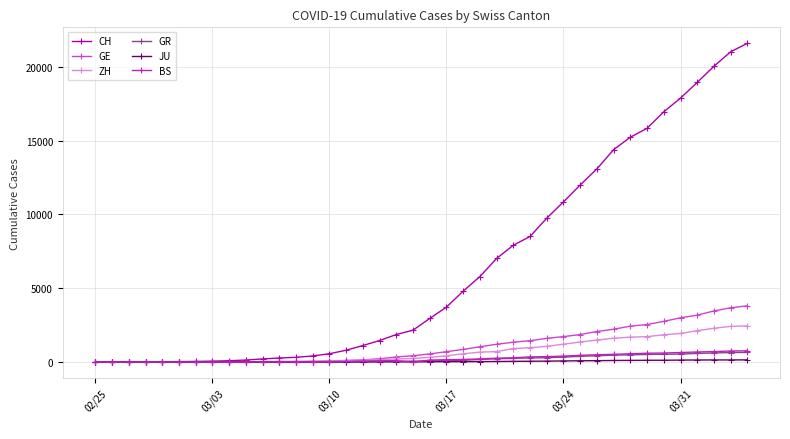

What is the highest value of the GR series?

657